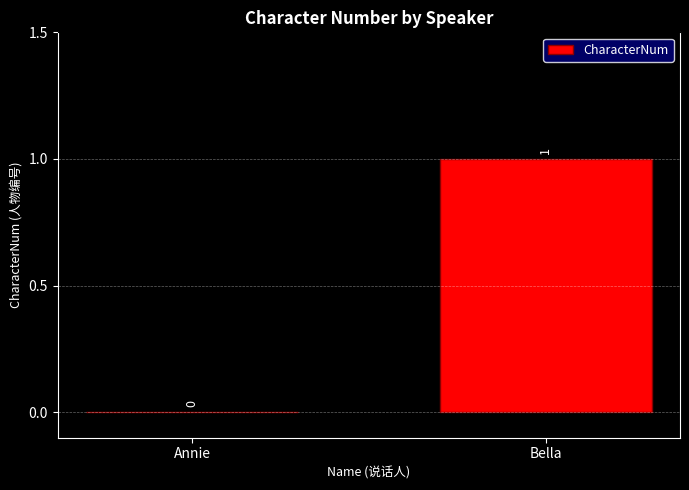

How many positive values are there?

1